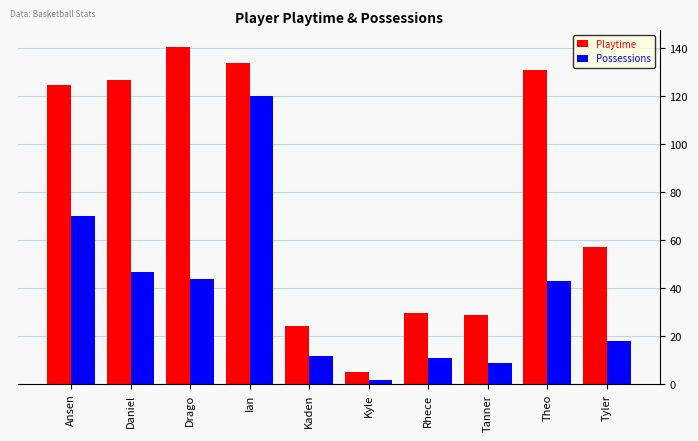

Is the value of Possessions at Daniel greater than the value of Playtime at Daniel?

No